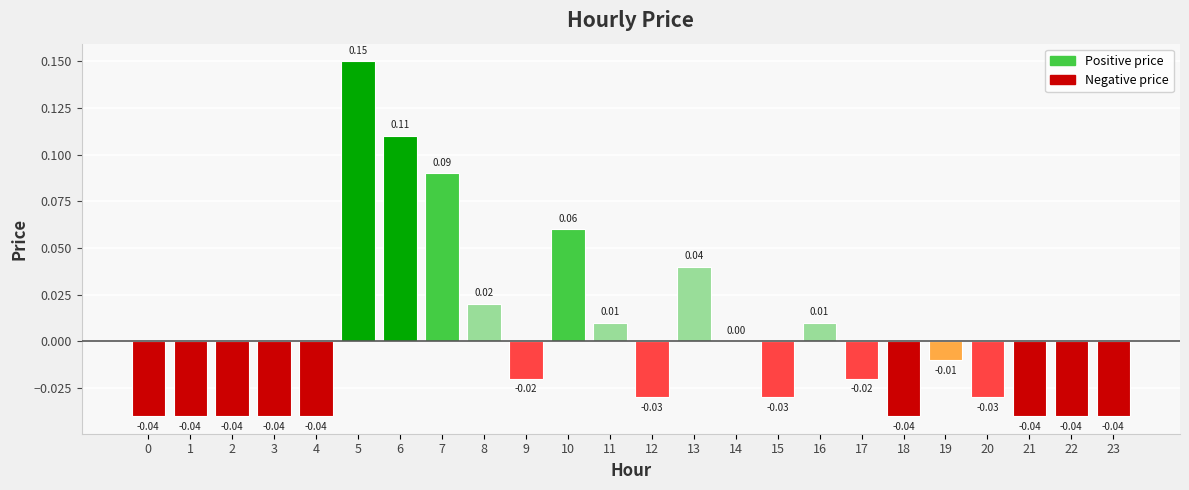

Between 7 and 4, which is larger?

7